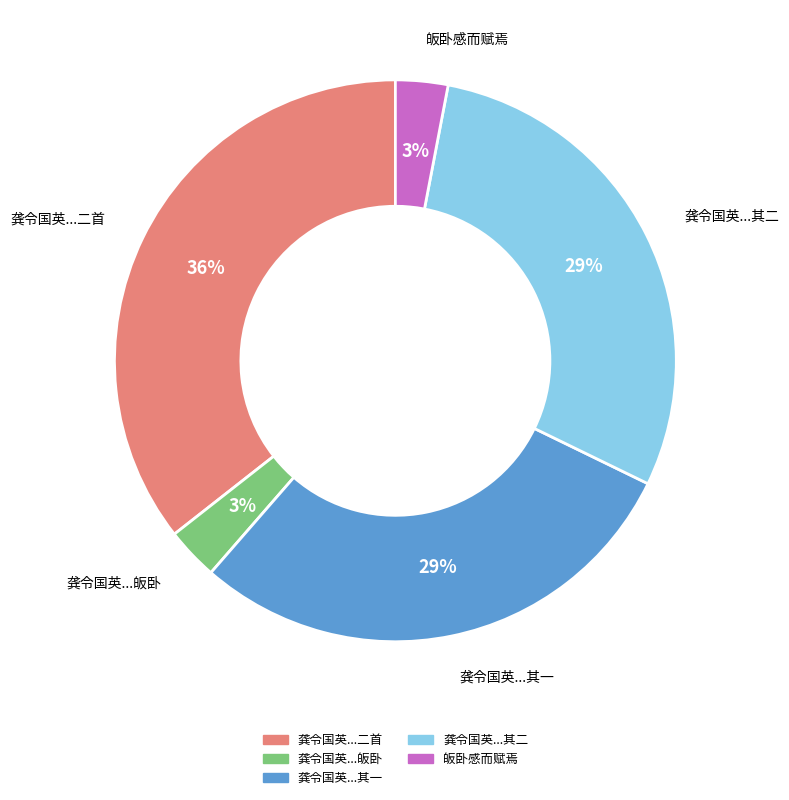

Is there any slice that represents more than half of the pie?

No